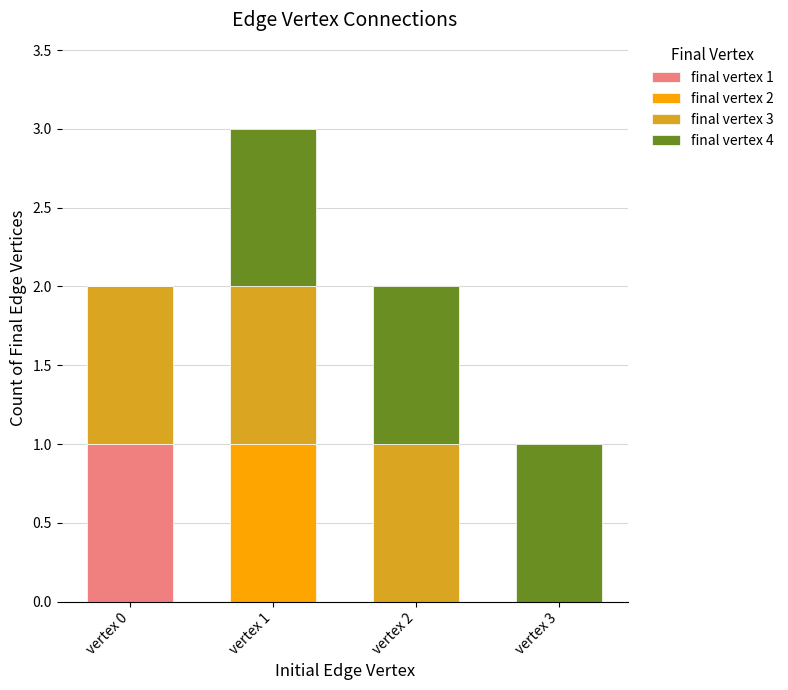

The value of final vertex 1 at vertex 1 is 0. True or false?

True